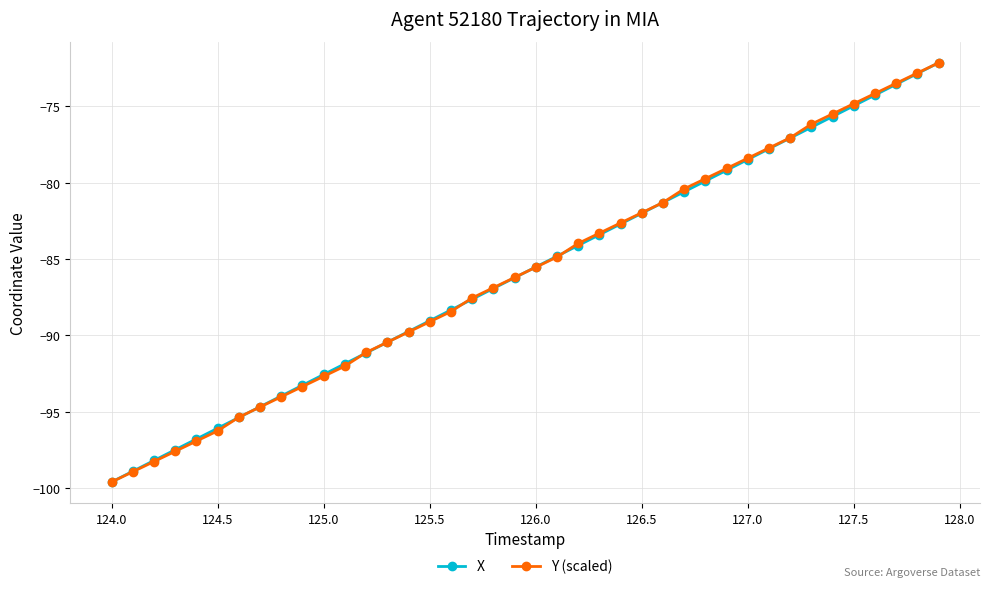

True or false: Y (scaled) has more than 2 points higher than both neighbors.

False